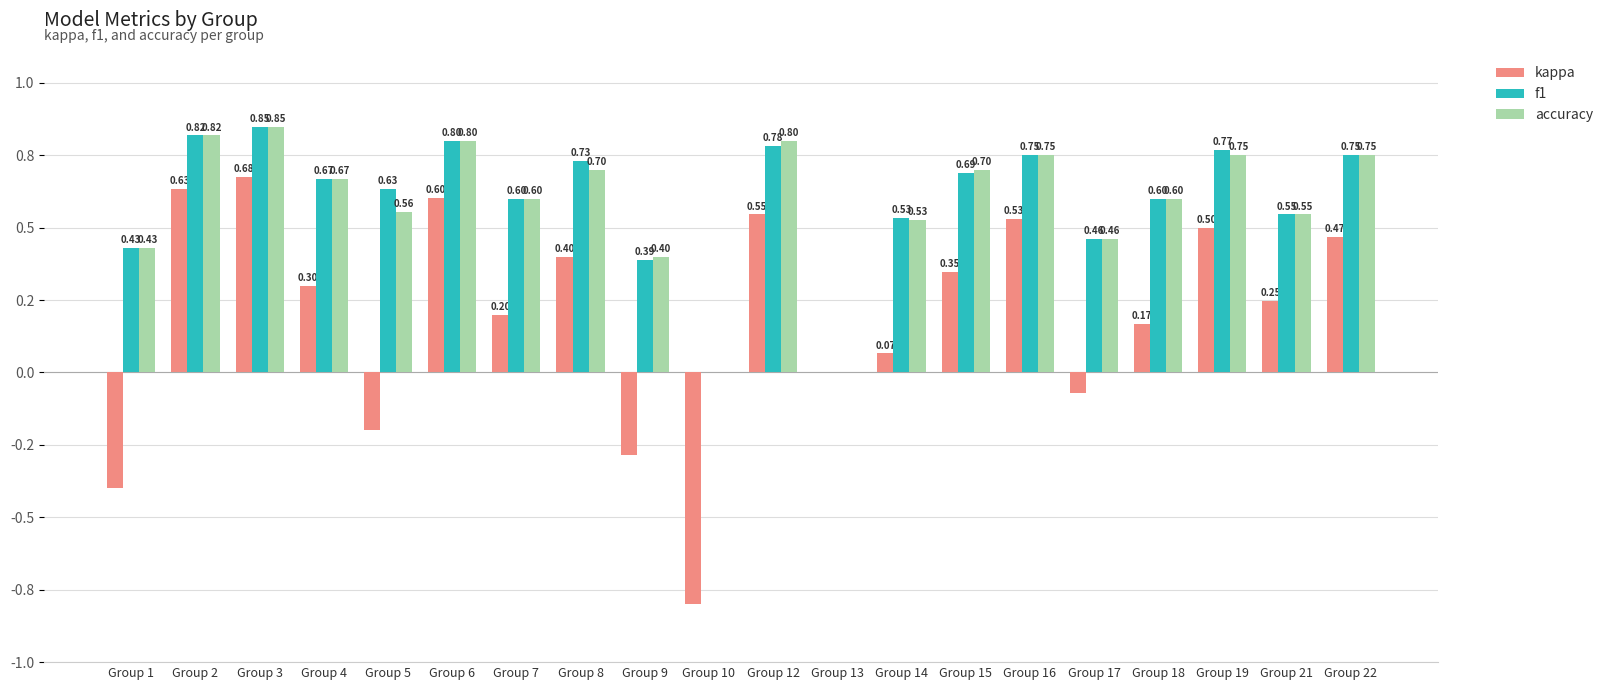

The accuracy series shows 0.5 at Group 17. True or false?

True